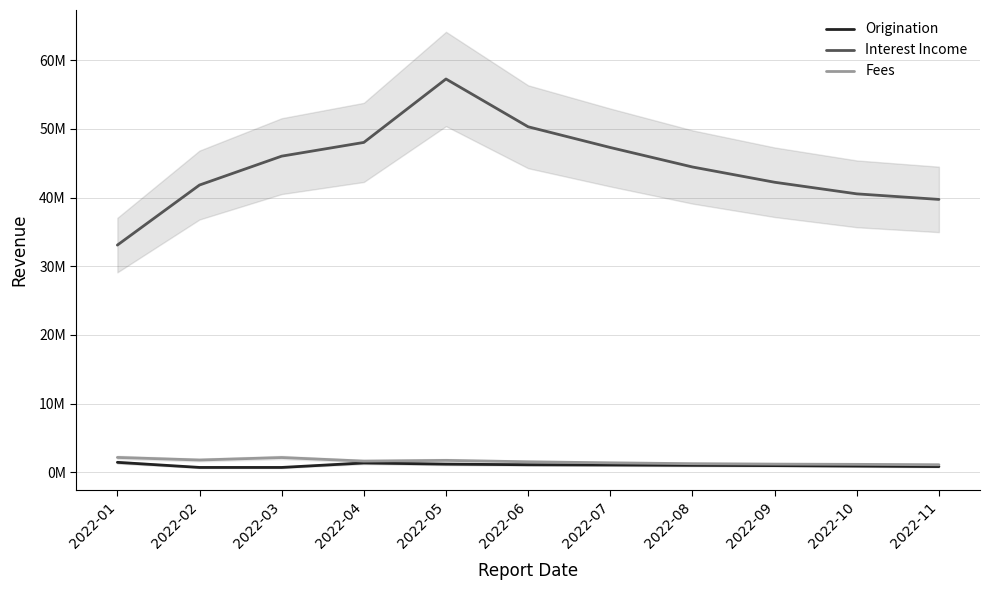

At 2022-08, list the series in order from smallest to largest.

Origination, Fees, Interest Income